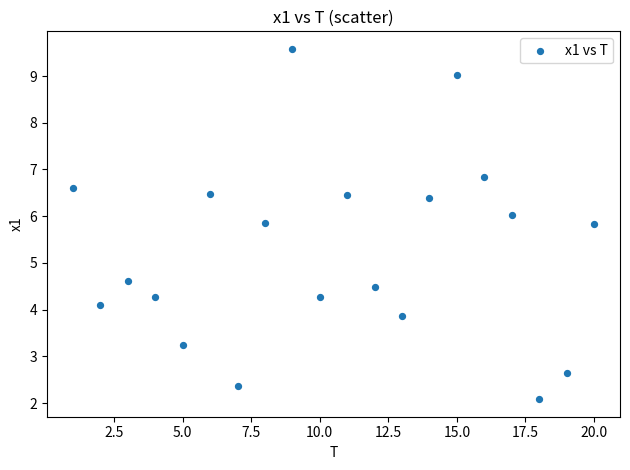

What is the range of Y values (max minus min)?

7.5